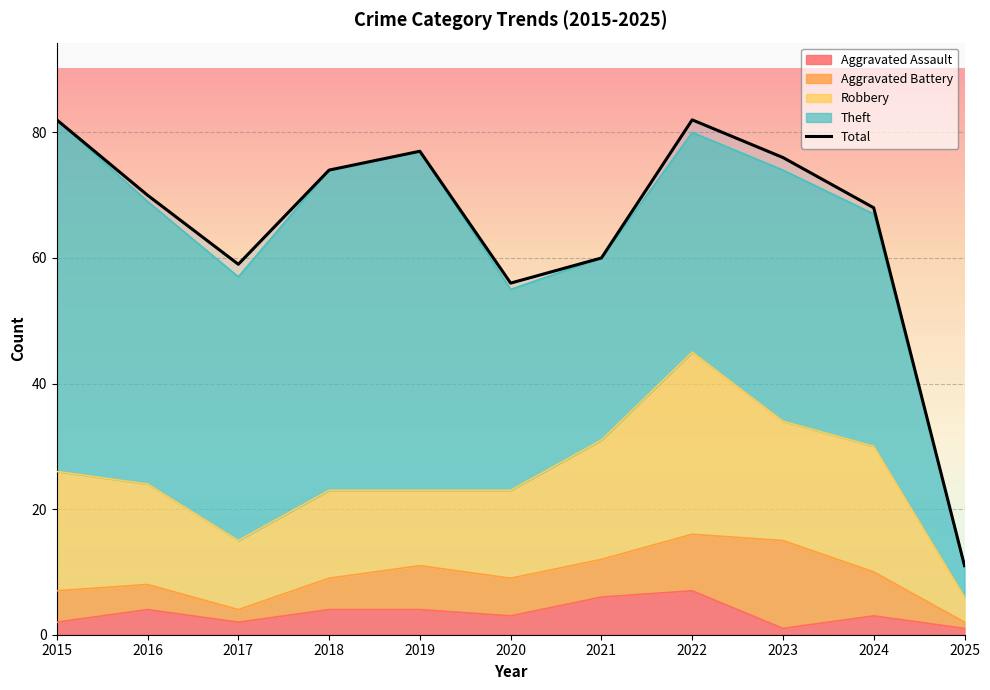

True or false: the data shows 42 at 2019.

False